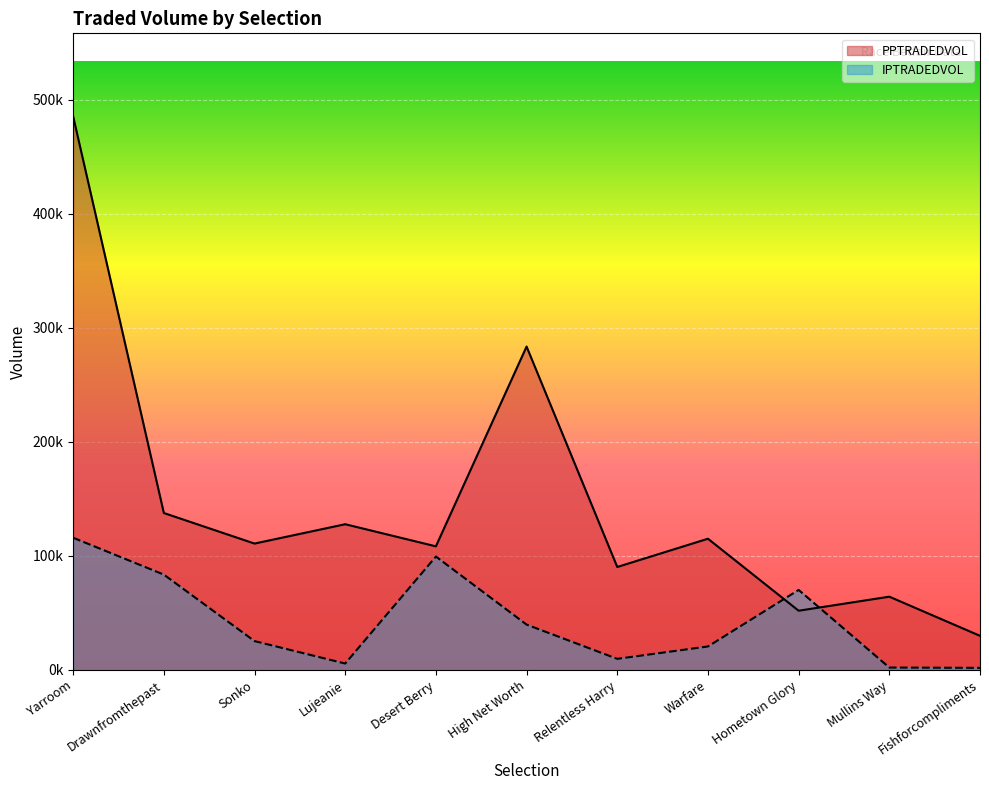

What is the average value of the IPTRADEDVOL series?

43123.7